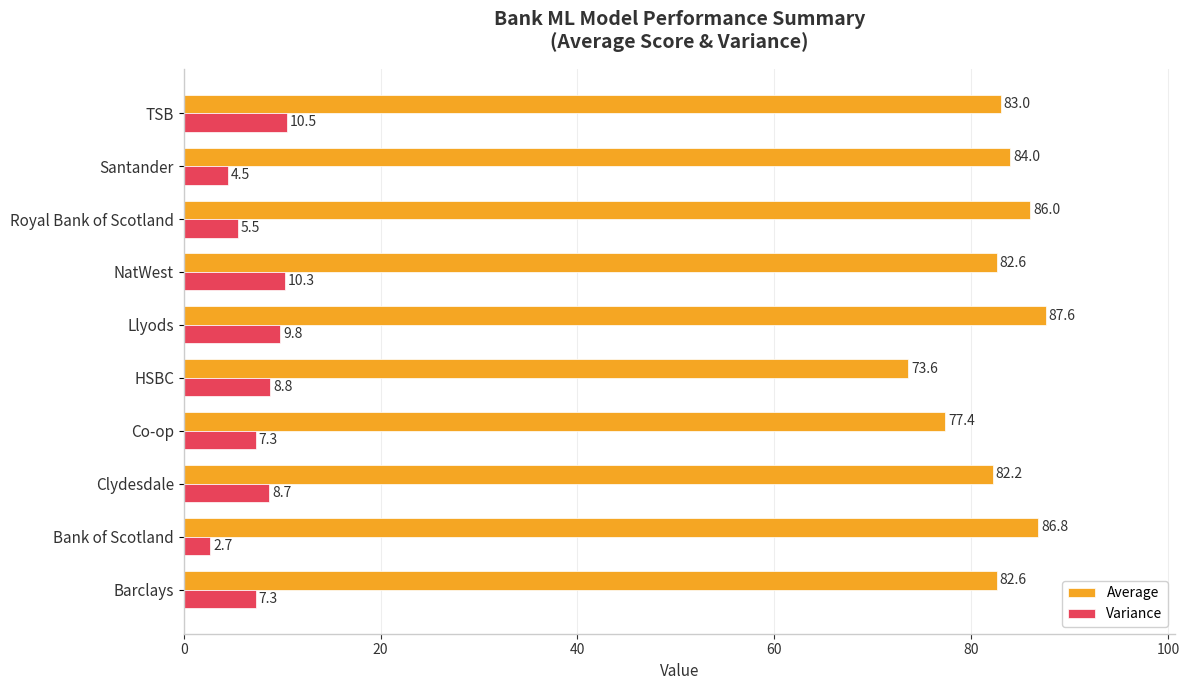

What is the maximum value for Average?

87.6